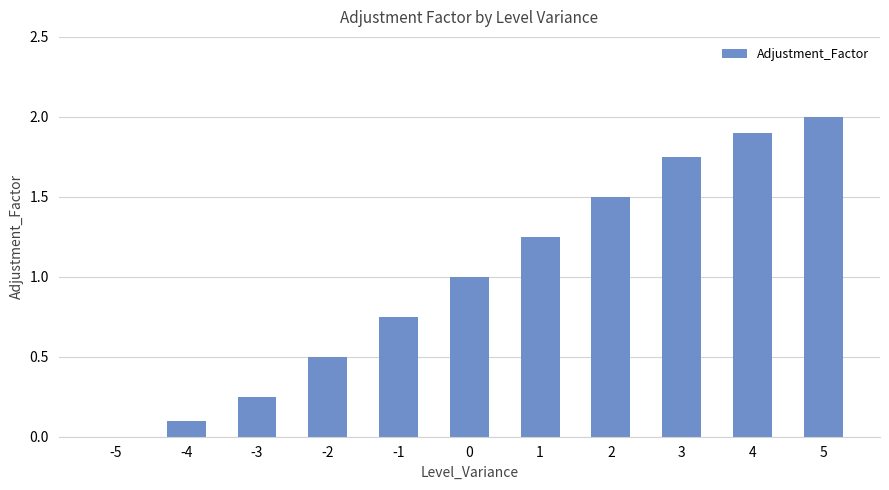

Are the bars horizontal?

No